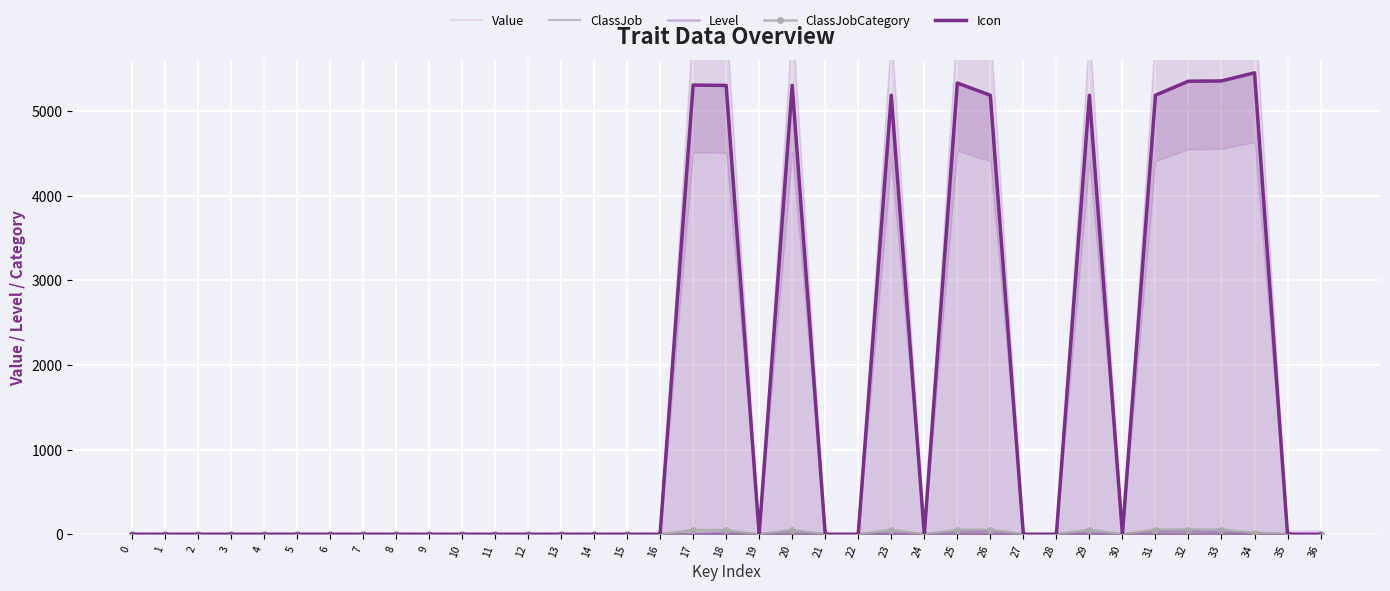

What is the total value across all series at 36?

40